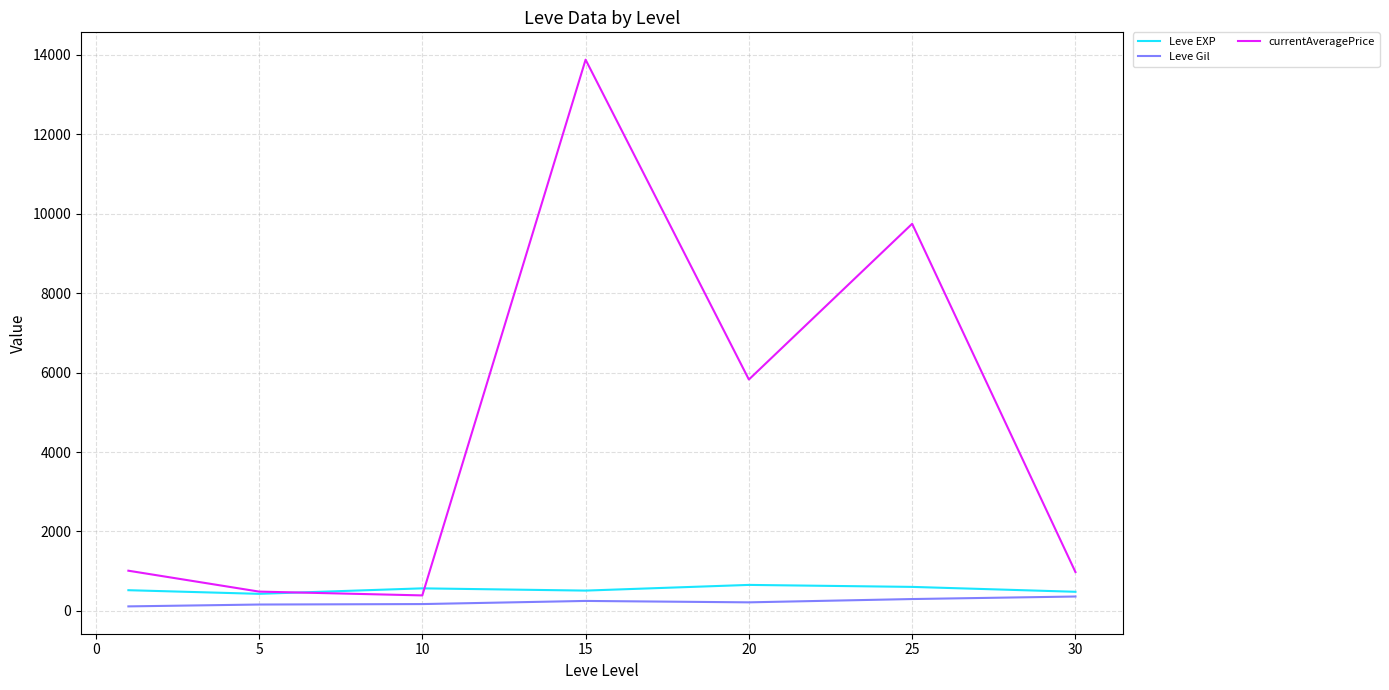

Which series has the widest spread of values?

currentAveragePrice